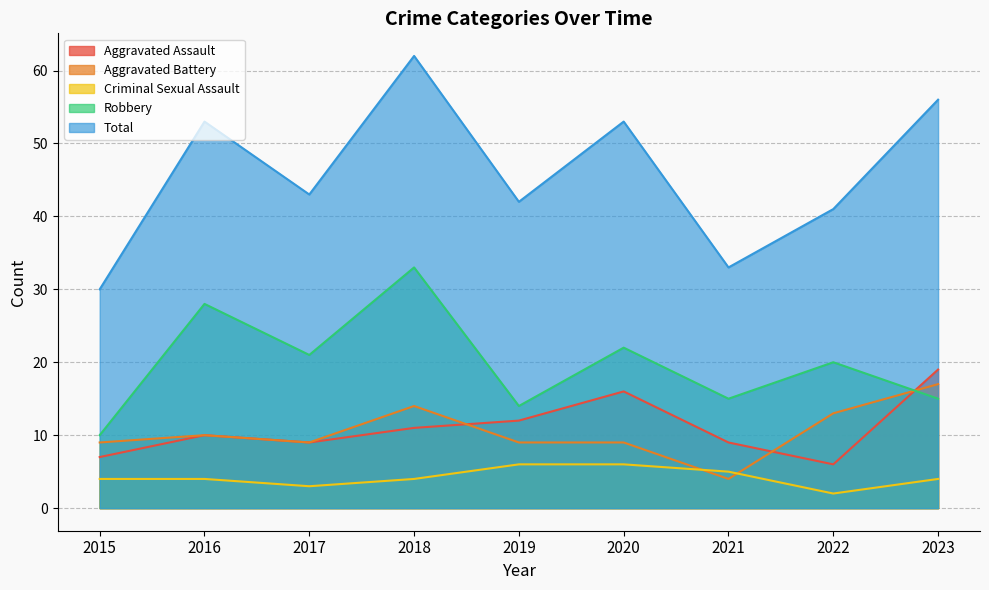

Which series has the largest total across all categories?

Total